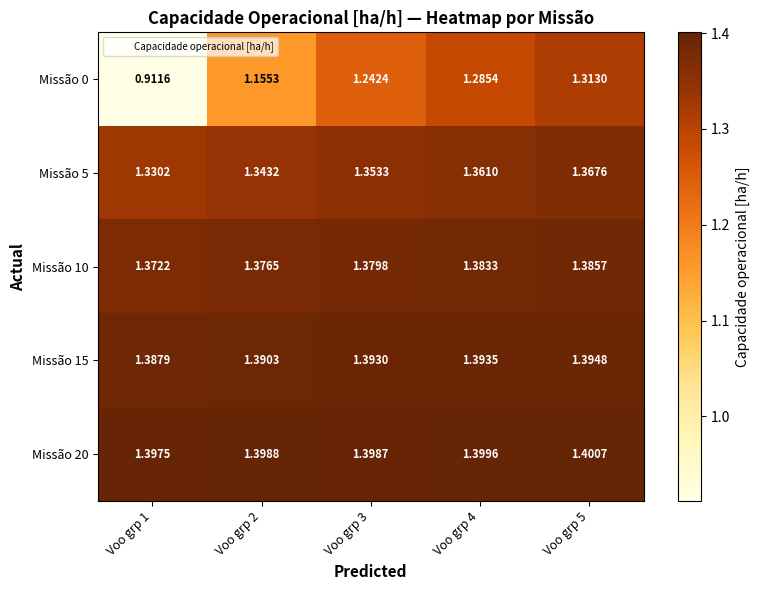

What is the spread (max minus min) of values at Voo grp 4?

0.1